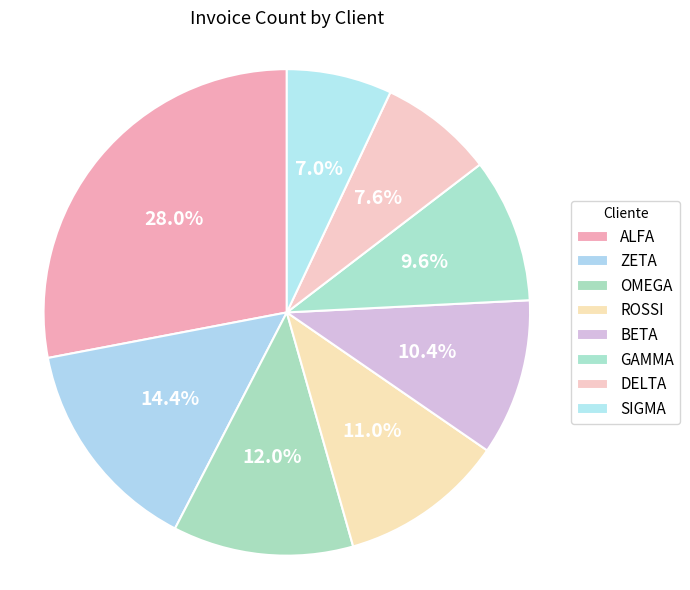

Is it true that OMEGA is 25% of the pie?

False